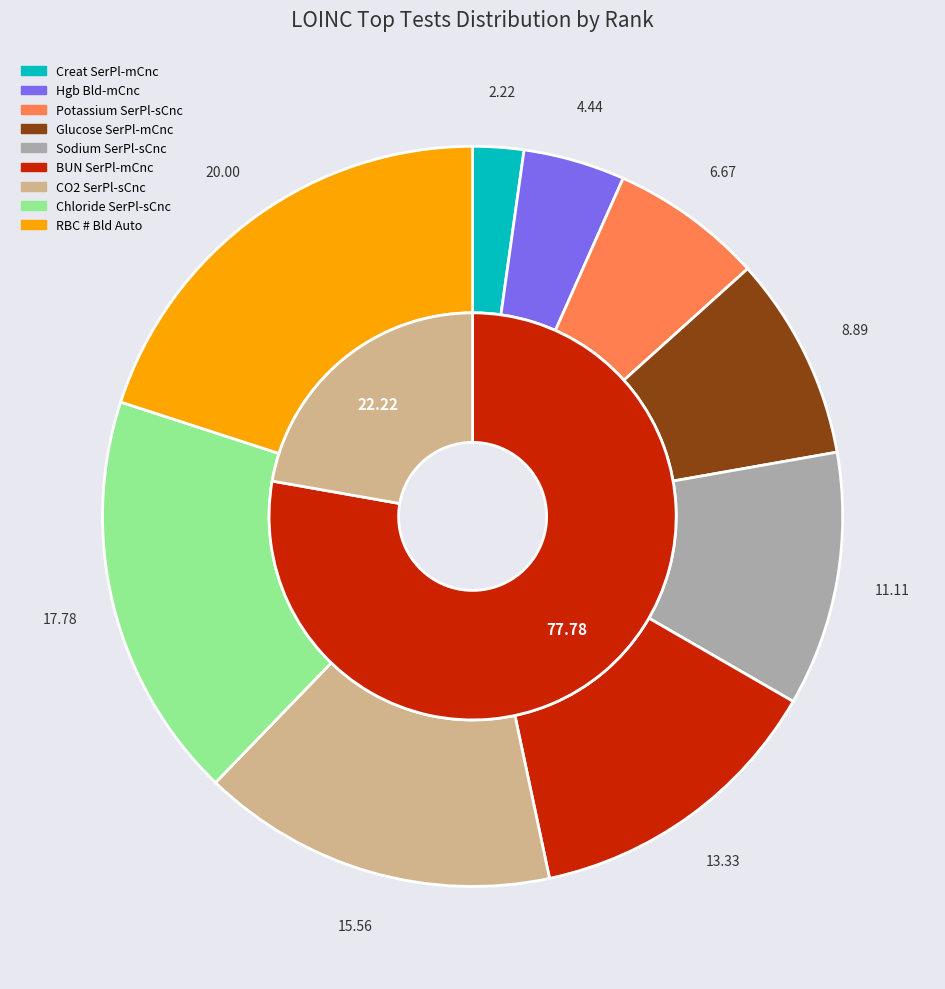

To the nearest percent, what is the difference between the 2028-9 and 2160-0 slice percentages?

13%